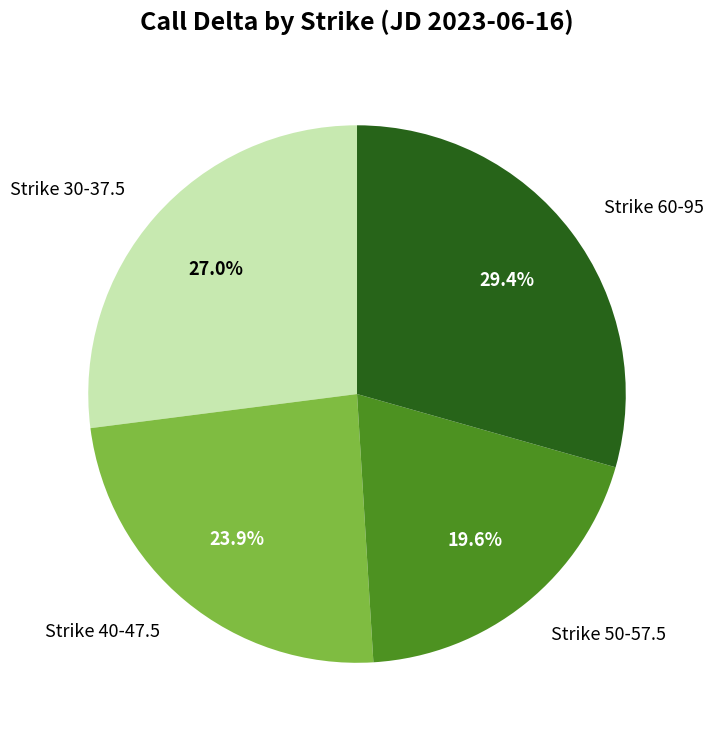

What percentage is NOT represented by Strike 40-47.5?

76.1%